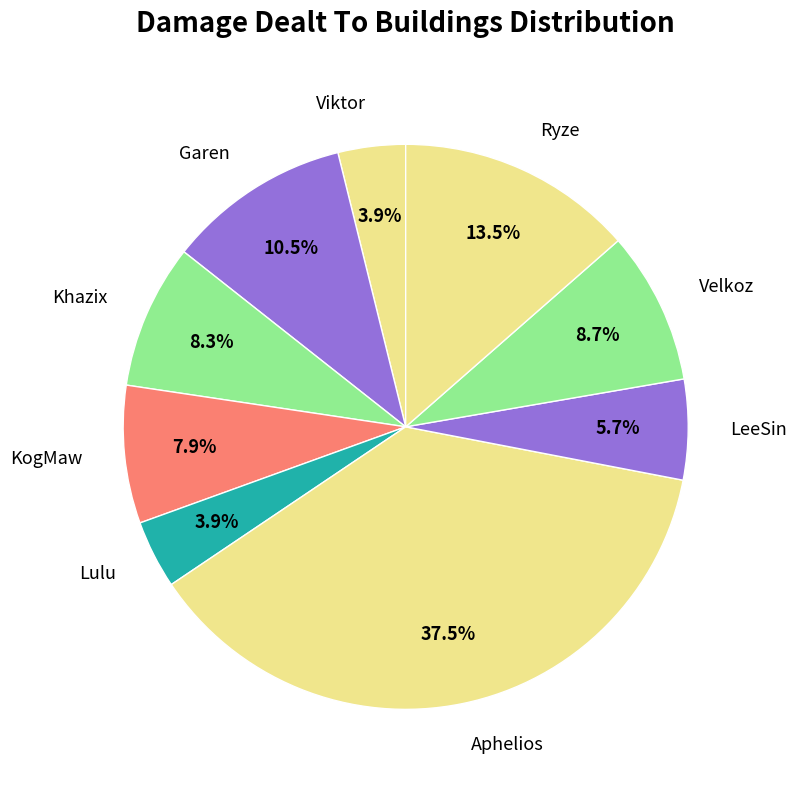

To the nearest percent, what is the combined percentage of Lulu and Velkoz?

13%